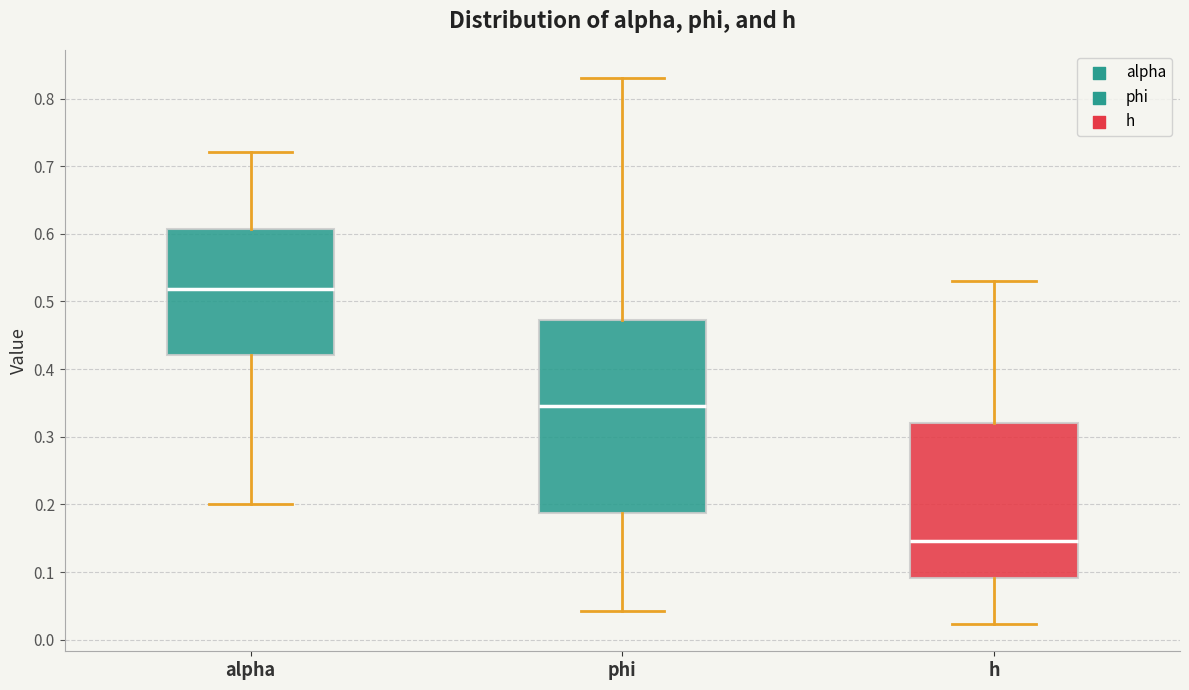

Where does the median line of the box for h sit on the y-axis? The values are not printed on the chart, so give them approximately, as read against the axis.

0.15